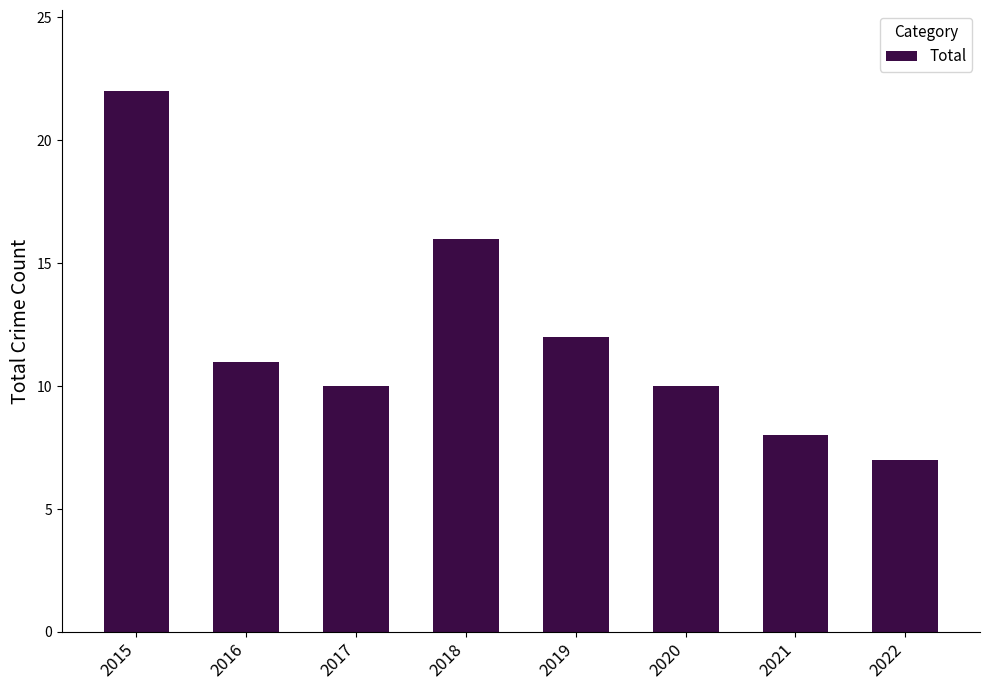

The chart shows a value of 11 at 2022. True or false?

False